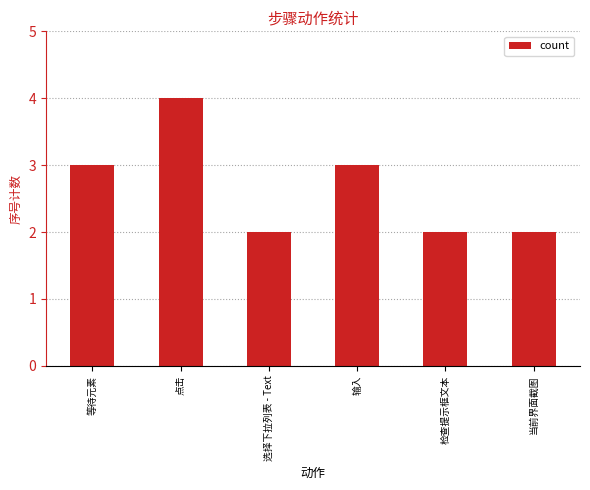

At which category does the chart reach its peak across all series?

点击